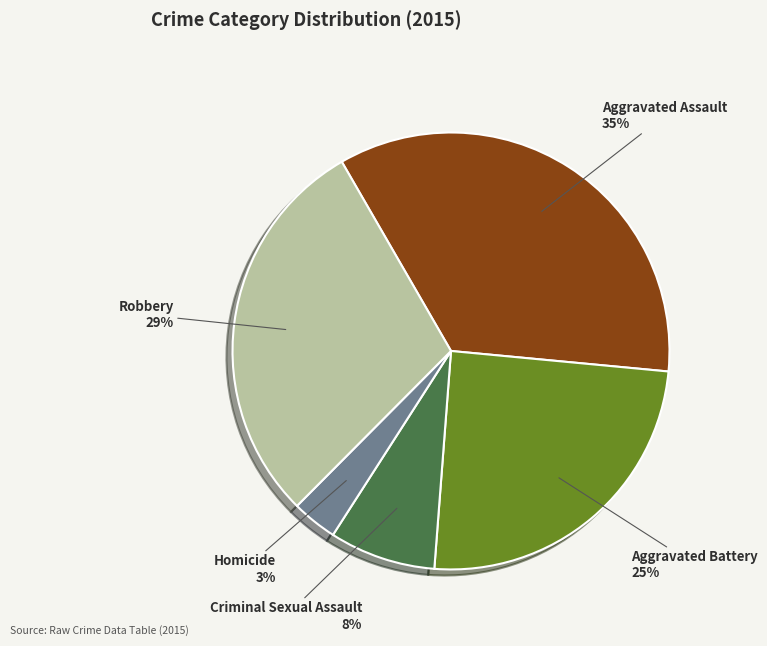

Is there a majority slice in this chart?

No